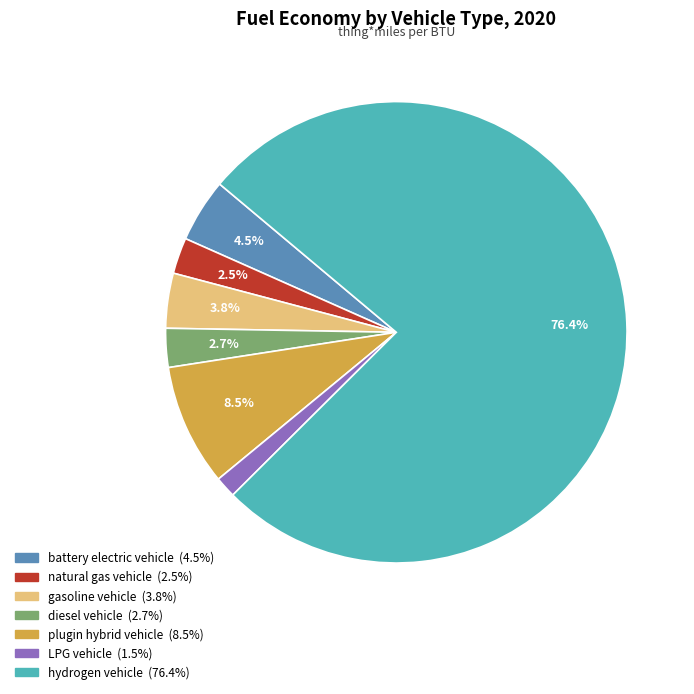

To the nearest percent, what is the average slice percentage?

14%